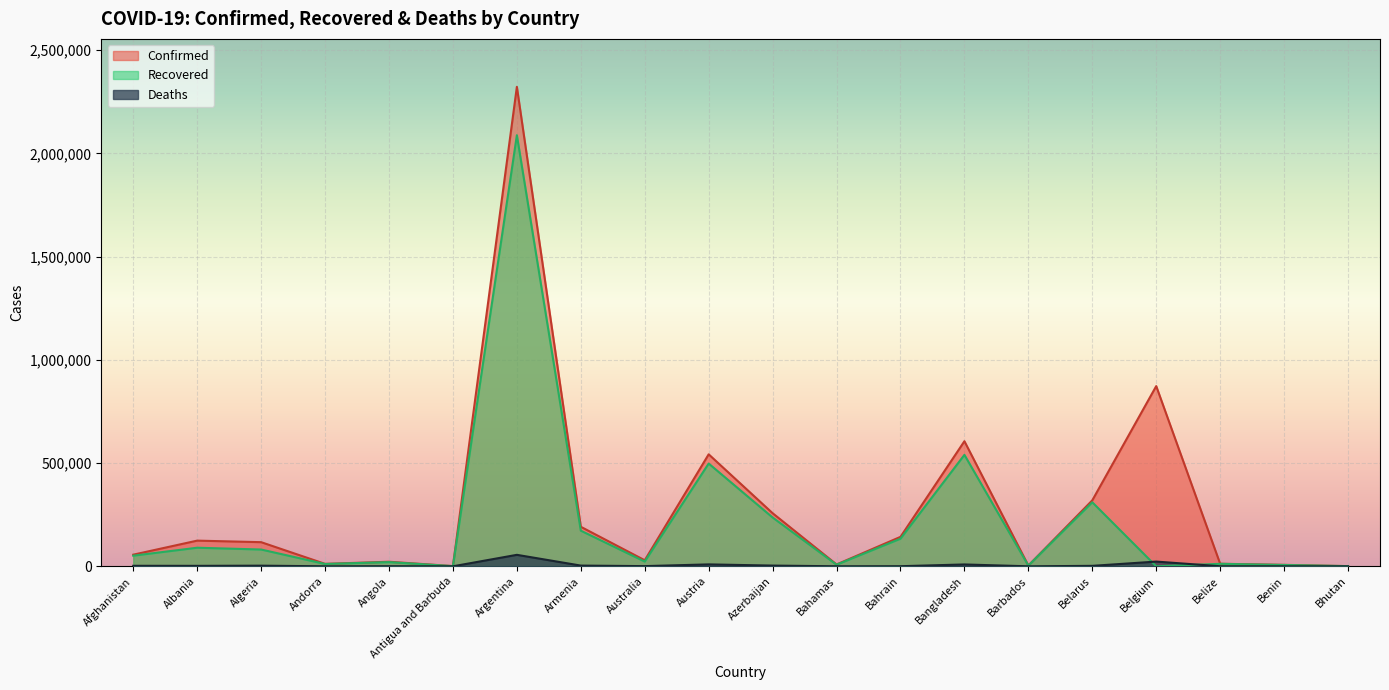

True or false: Confirmed and Recovered cross at least once.

False